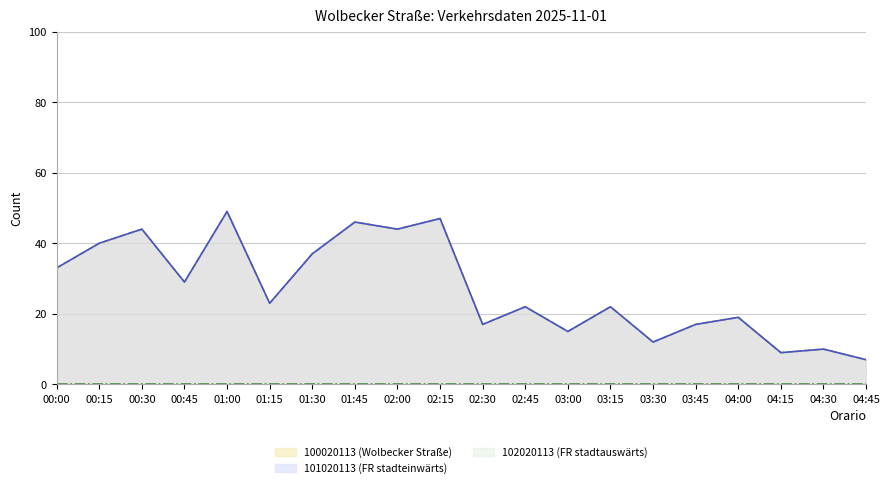

How many lines are shown in the chart?

3